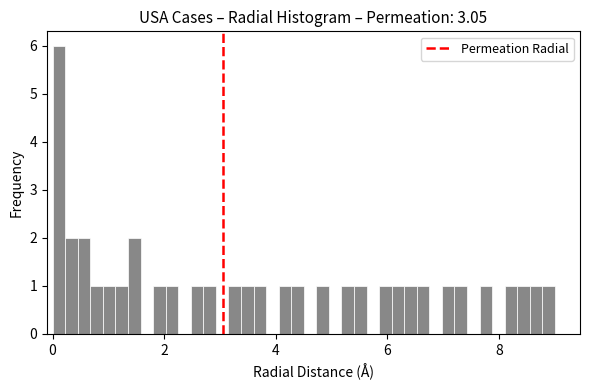

Read against the x-axis, roughly where is the centre of the tallest bar?

0.2